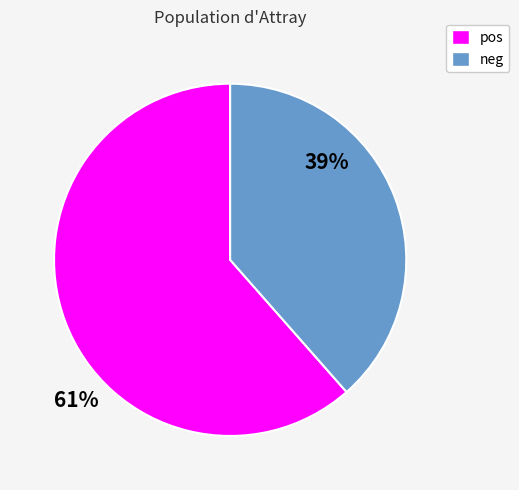

True or false: pos accounts for 61% of the total.

True